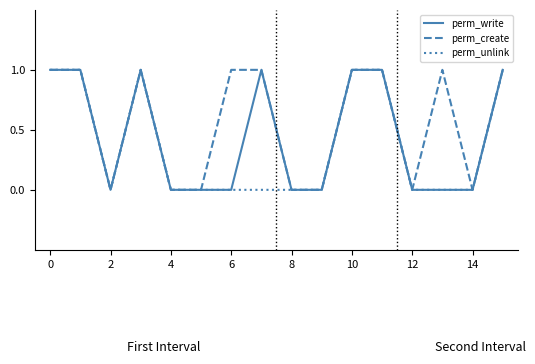

Which series has the largest range (max minus min)?

perm_write